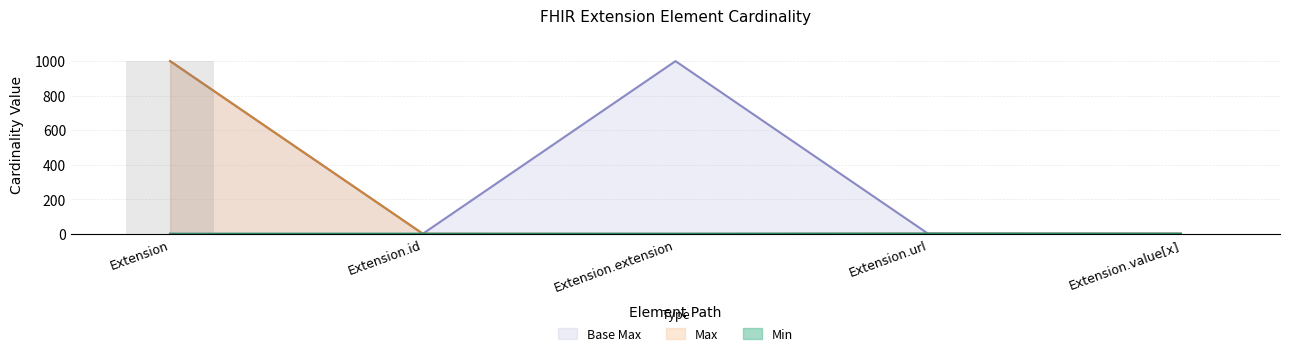

How many groups of bars are there?

5